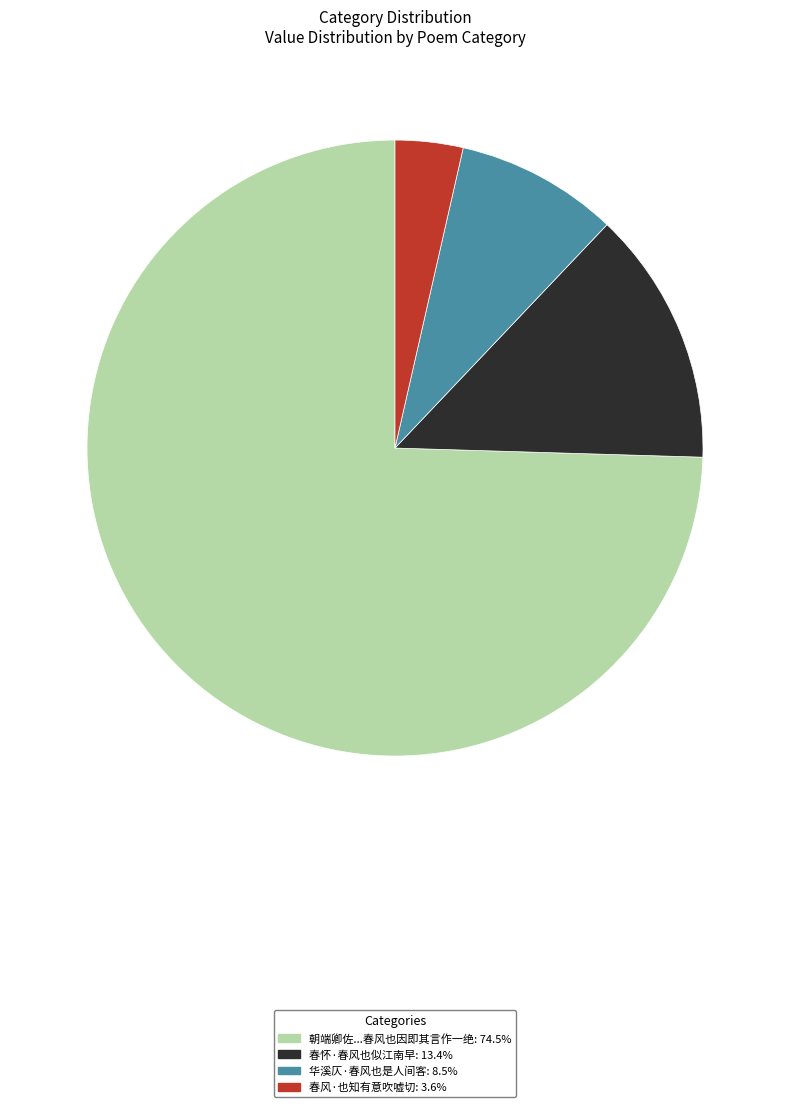

Is there any slice that represents more than half of the pie?

Yes